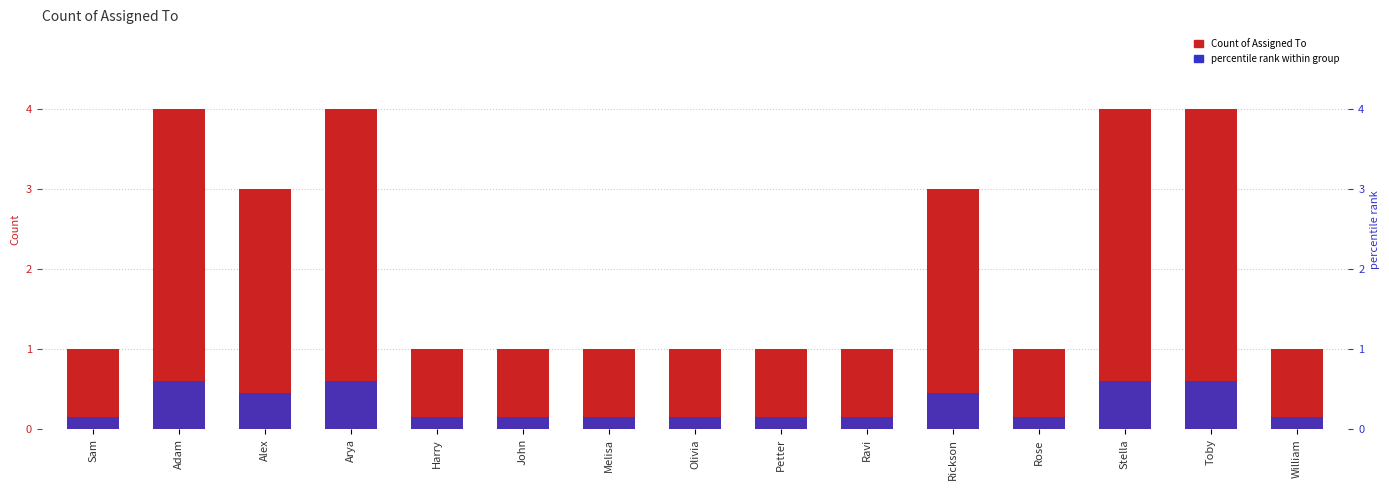

Rank the series at Sam from highest to lowest value.

Count of Assigned To, percentile rank within group